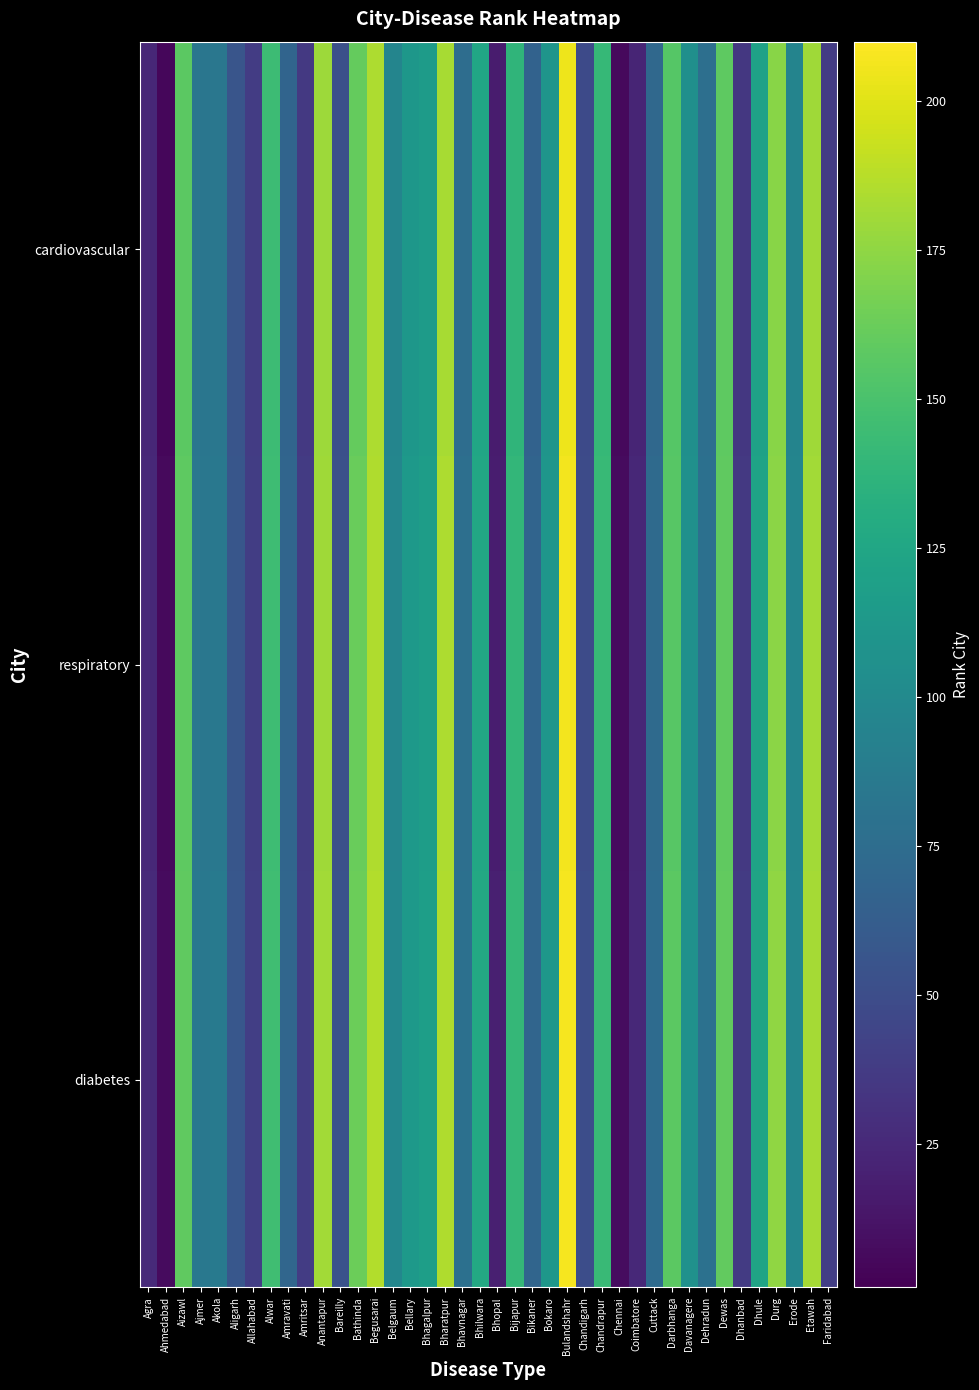

Rank the series by their average value, from highest to lowest.

diabetes, respiratory, cardiovascular